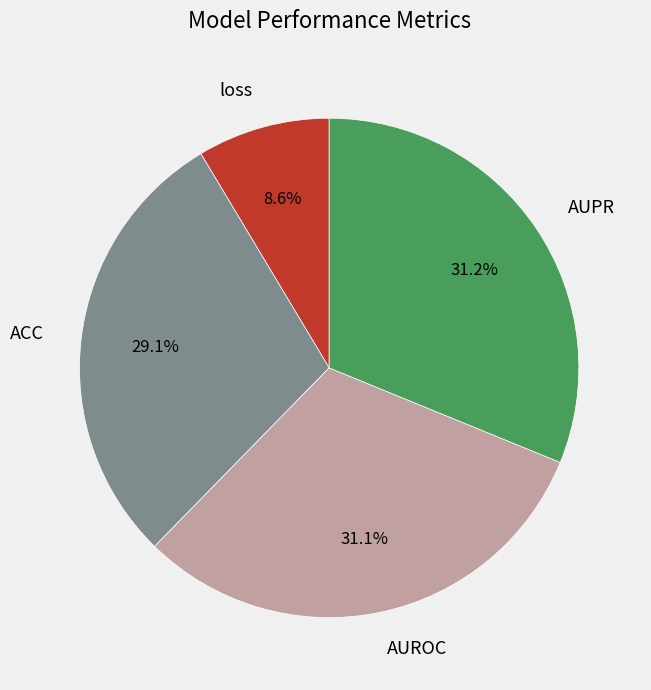

The AUROC slice represents 31% of the pie. True or false?

True